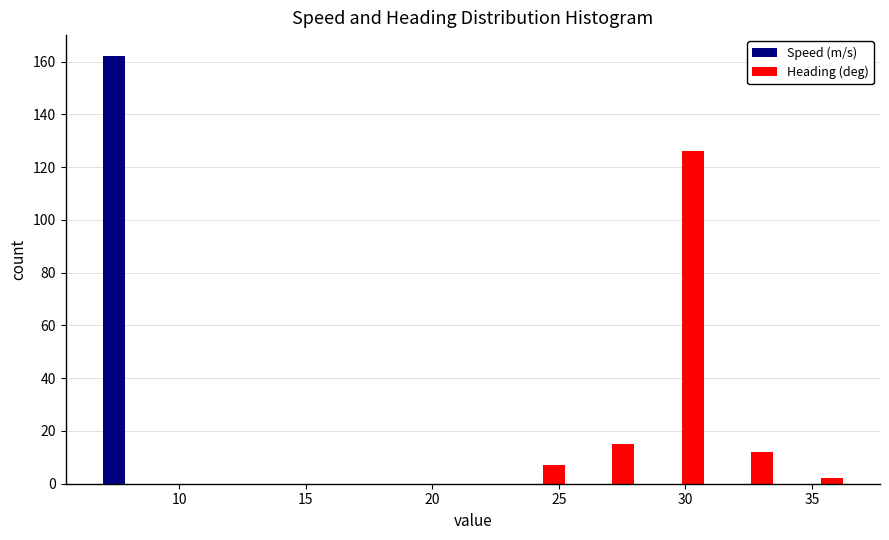

In the Heading (deg) series, which range on the x-axis has the tallest bar?

28.5 to 31.0